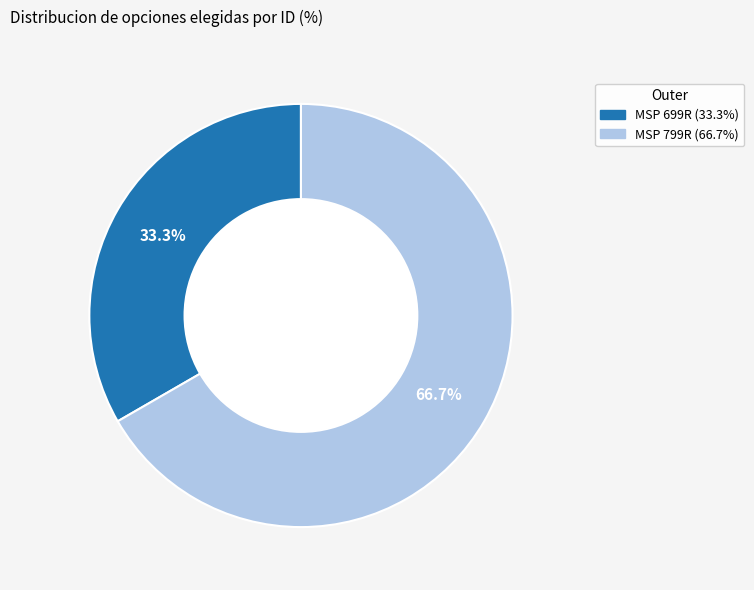

Combined, do MSP 799R and MSP 699R account for over 50%?

Yes